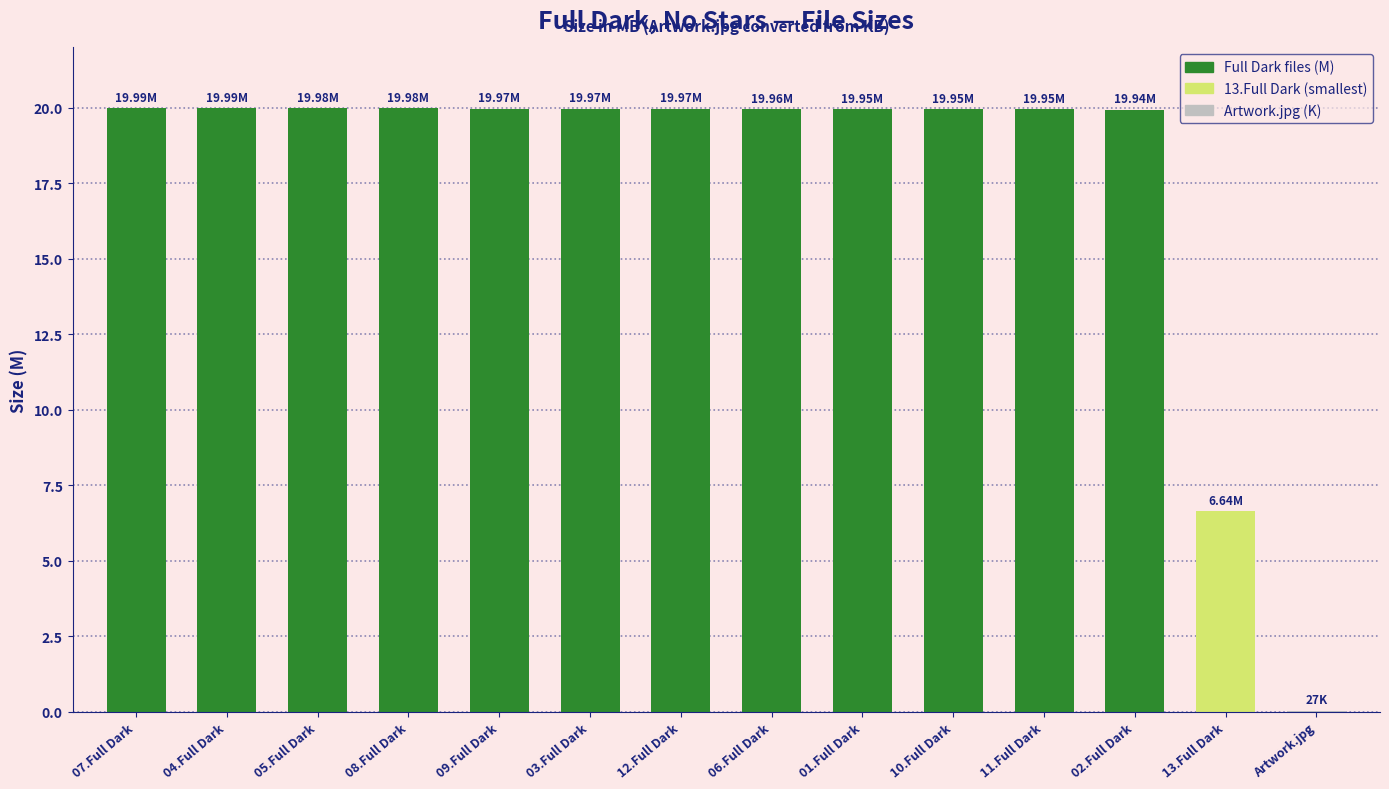

Is it true that the value at 12.Full Dark is 11.3?

False